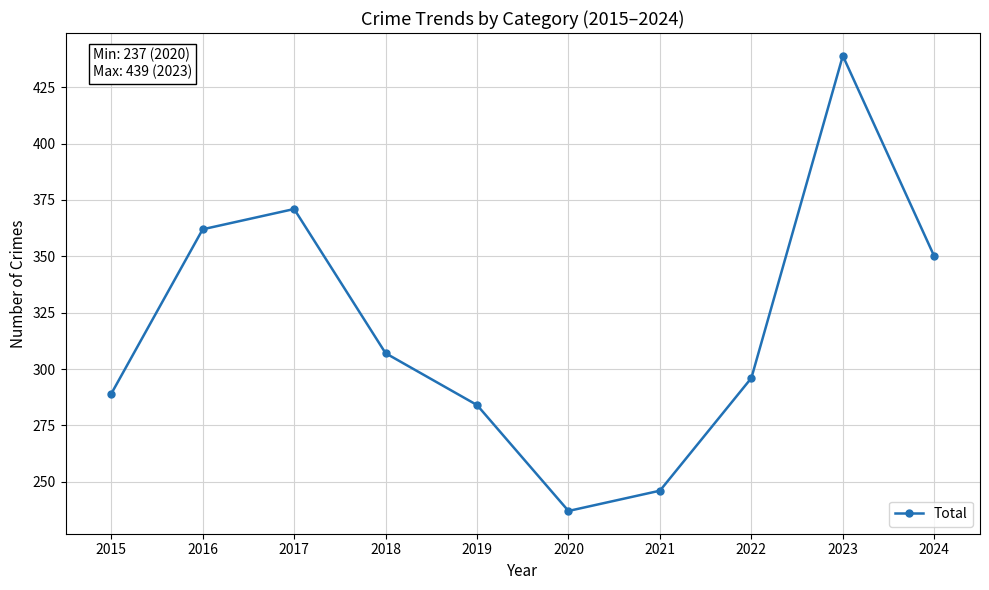

At which category does the data reach its first local peak?

2017